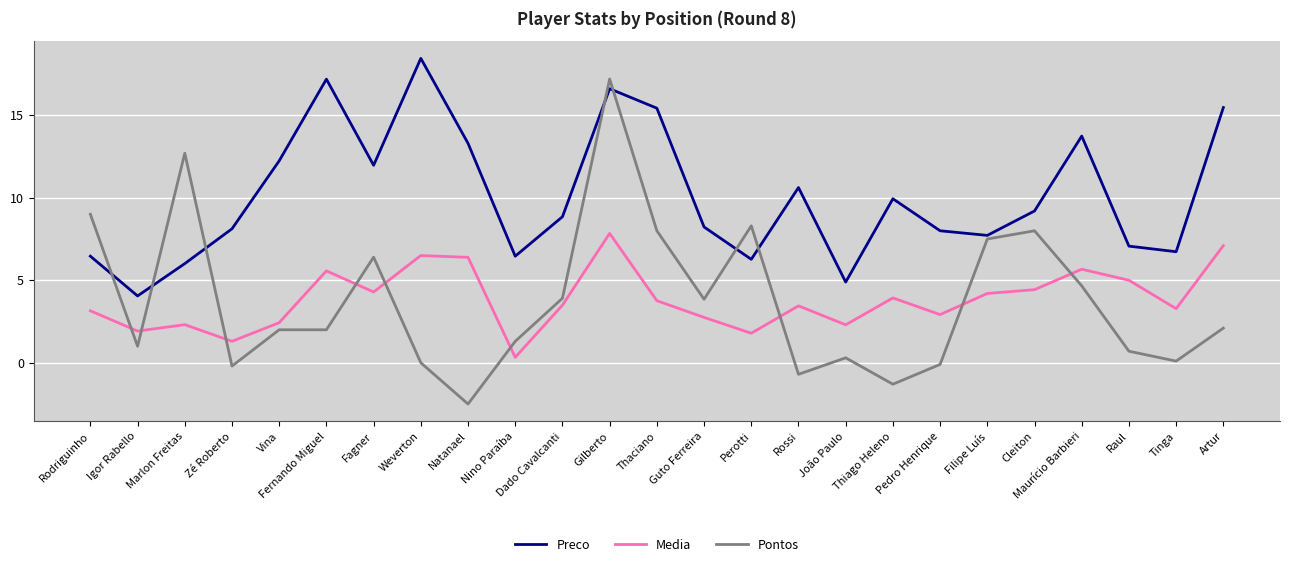

Which series has the largest total across all categories?

Preco